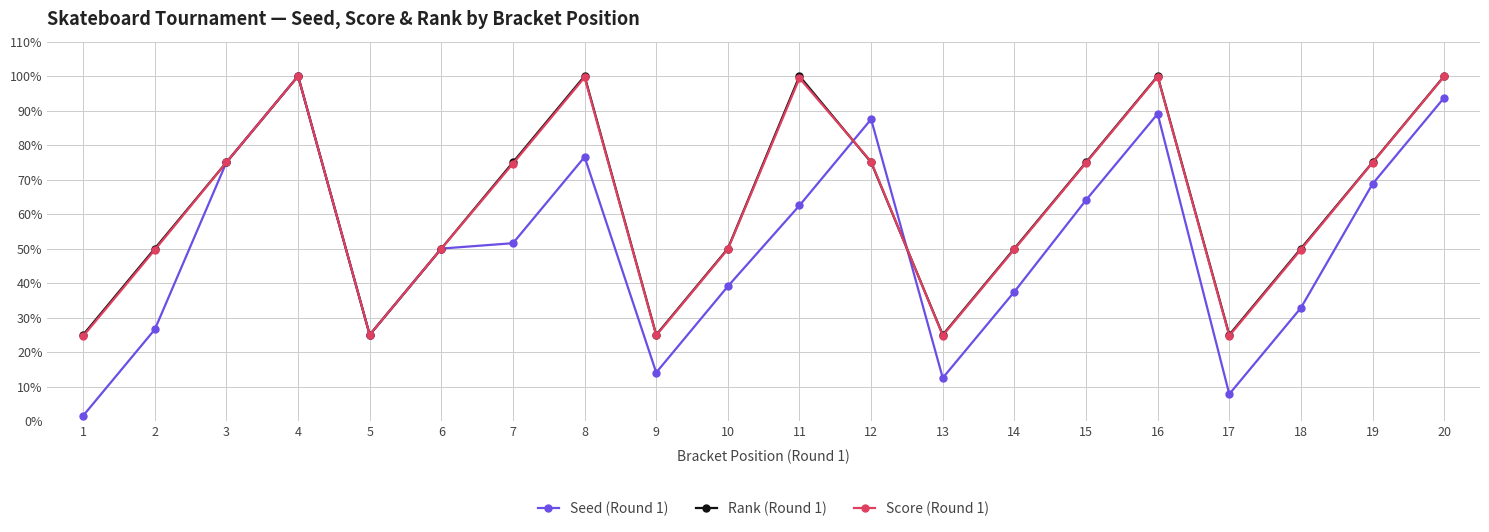

What is the difference between the maximum and minimum values in the Rank (Round 1) series?

75.0